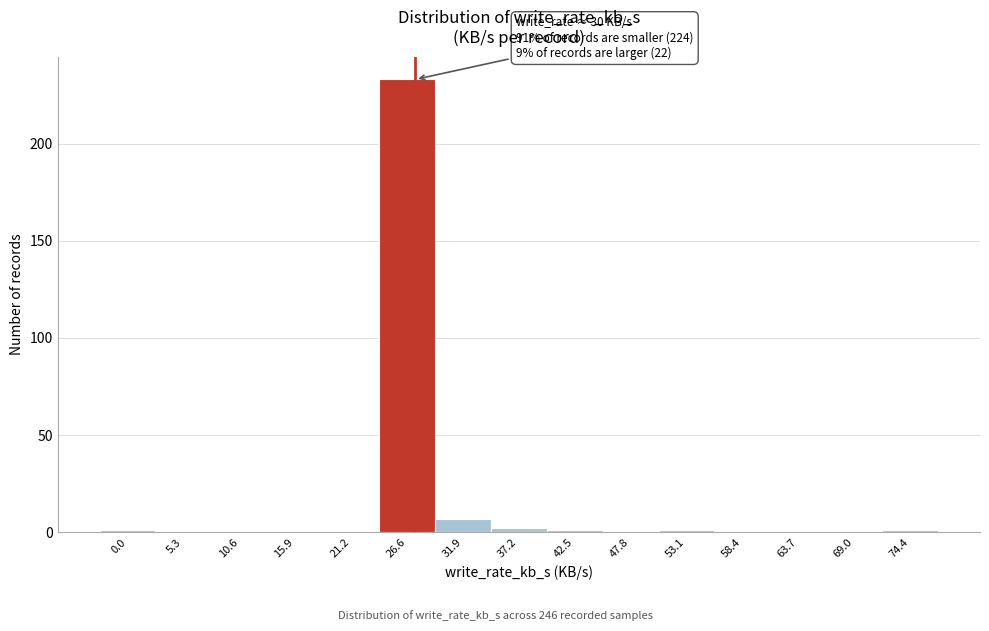

Reading left to right, what are all the values shown in this chart?

0.0=1	5.3=0	10.6=0	15.9=0	21.2=0	26.6=233	31.9=7	37.2=2	42.5=1	47.8=0	53.1=1	58.4=0	63.7=0	69.0=0	74.4=1